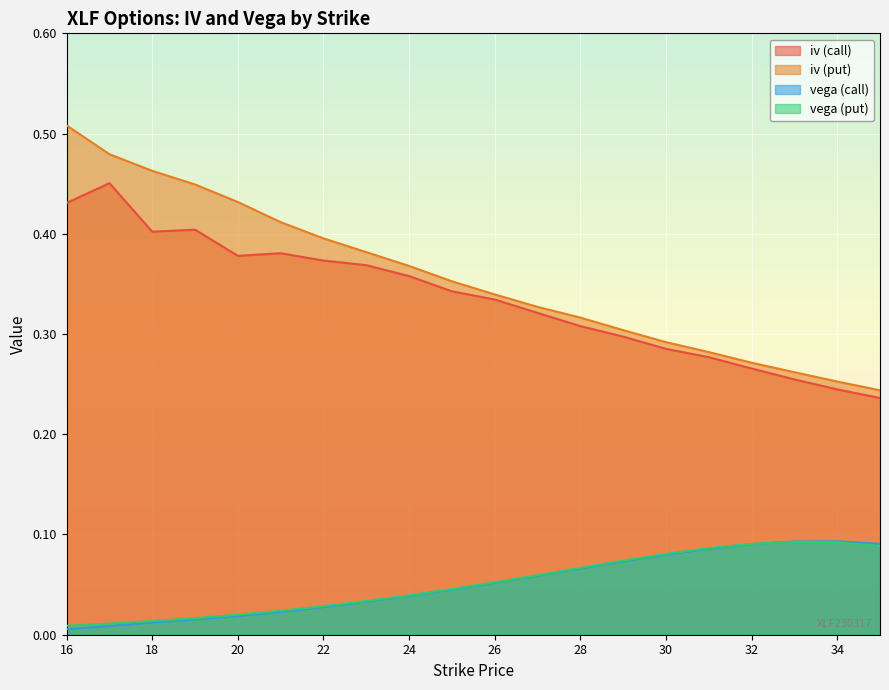

Rank the series at 25 from highest to lowest value.

iv (put), iv (call), vega (put), vega (call)